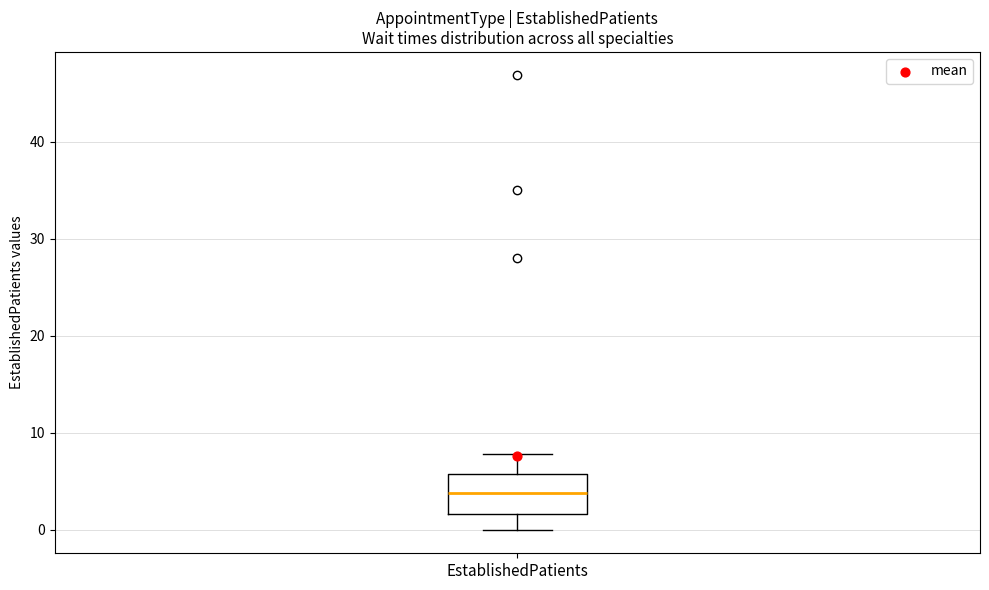

Where does the median line of the box sit on the y-axis? The values are not printed on the chart, so give them approximately, as read against the axis.

4